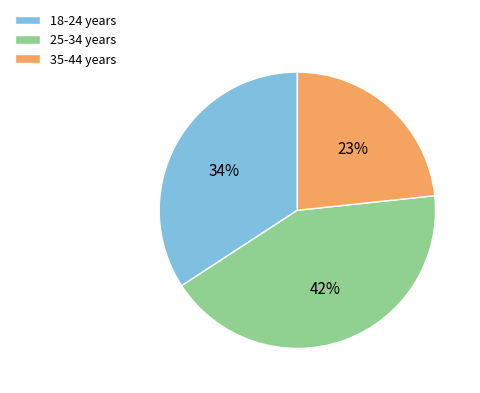

Is it true that 18-24 years is 34% of the pie?

True